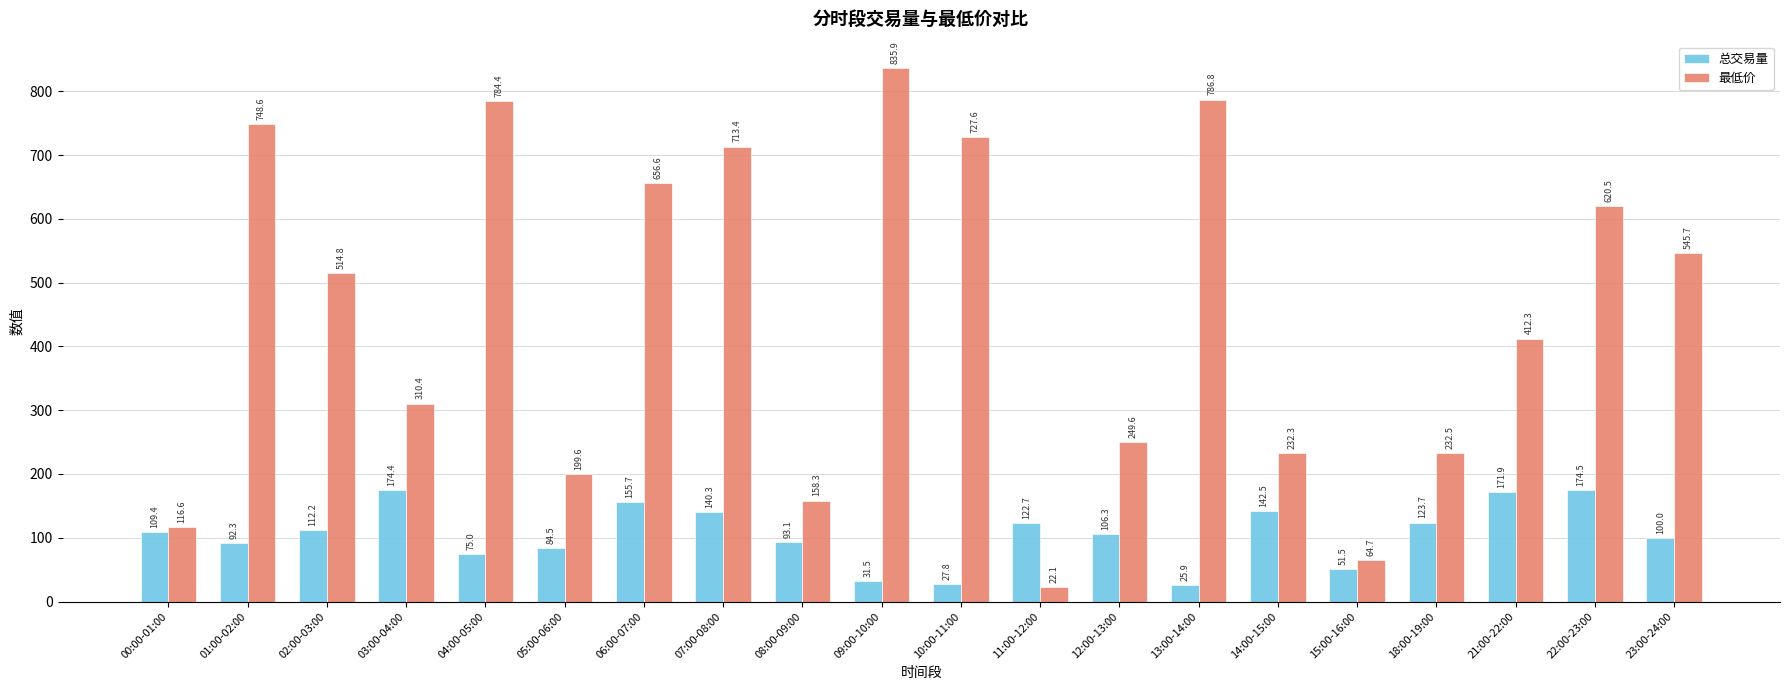

Rank the series at 22:00-23:00 from highest to lowest value.

最低价, 总交易量